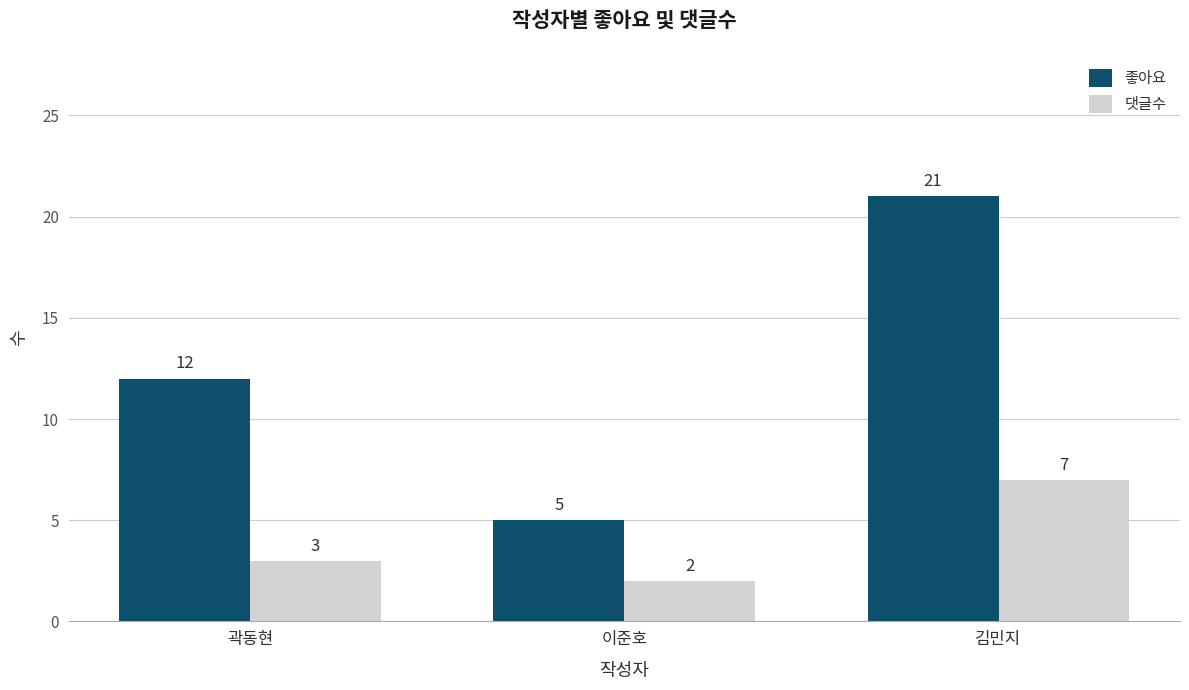

What is the sum of the 좋아요 values at 이준호 and 곽동현?

17